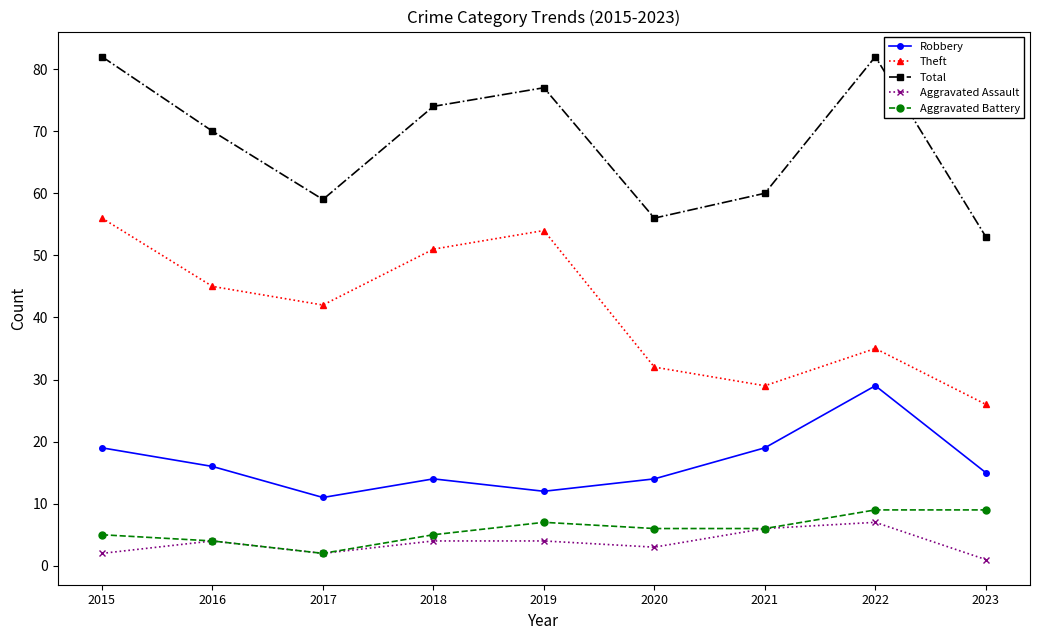

List the labels in order of Theft value, smallest first.

2023, 2021, 2020, 2022, 2017, 2016, 2018, 2019, 2015